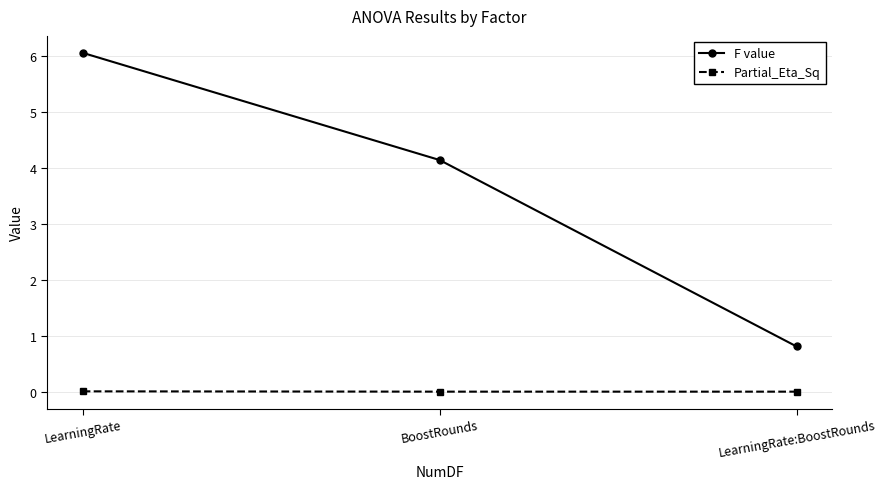

Where is F value nearest to the value 3?

BoostRounds